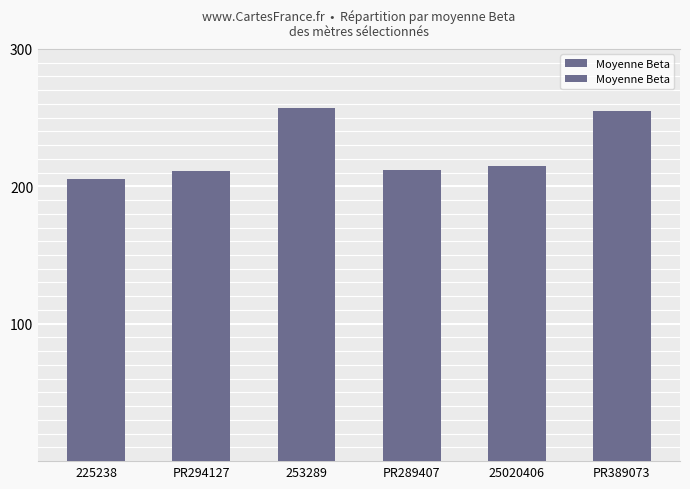

What position from the left is 225238?

1